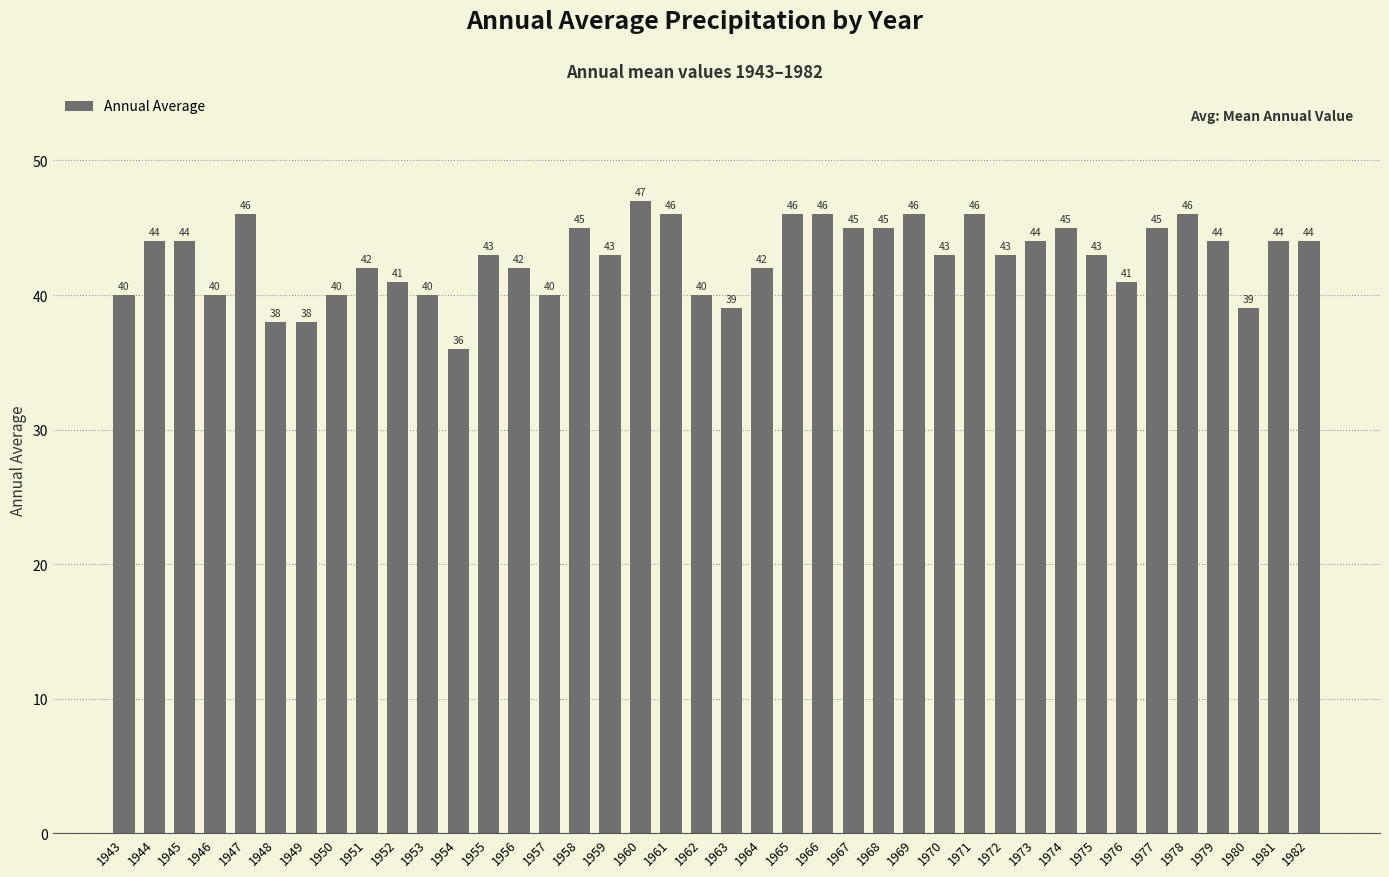

What is the value of the 40th bar from the left?

44